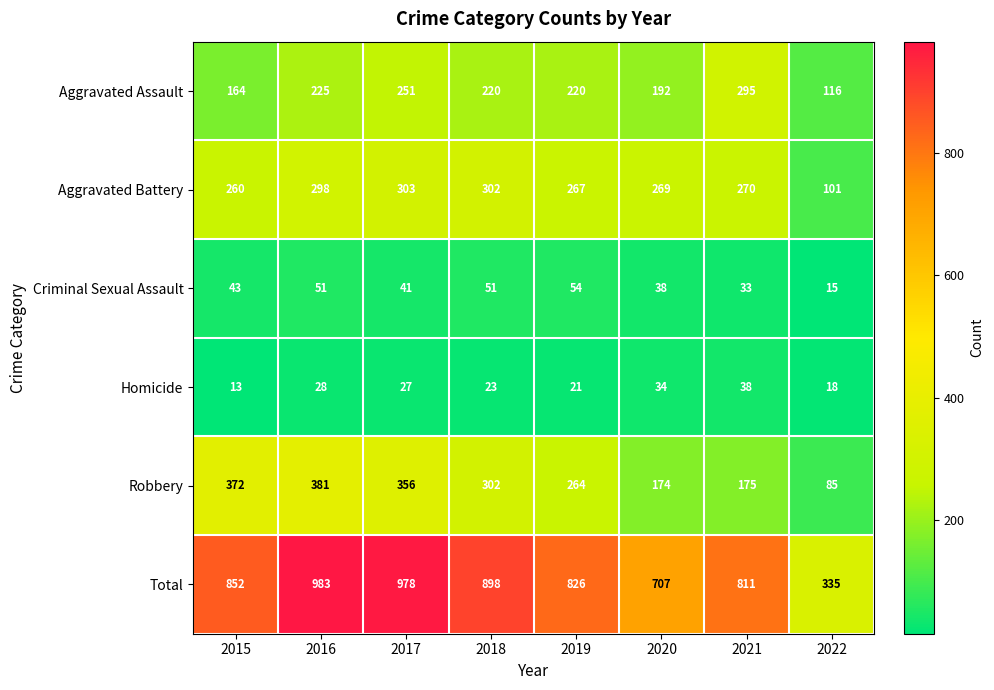

True or false: Total has a value of 335 at 2022.

True